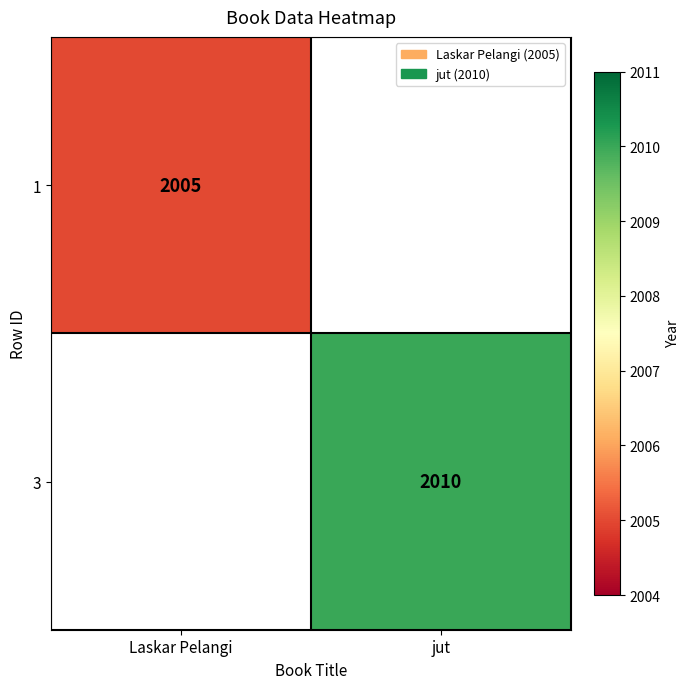

The value of 3 at jut is 1290. True or false?

False